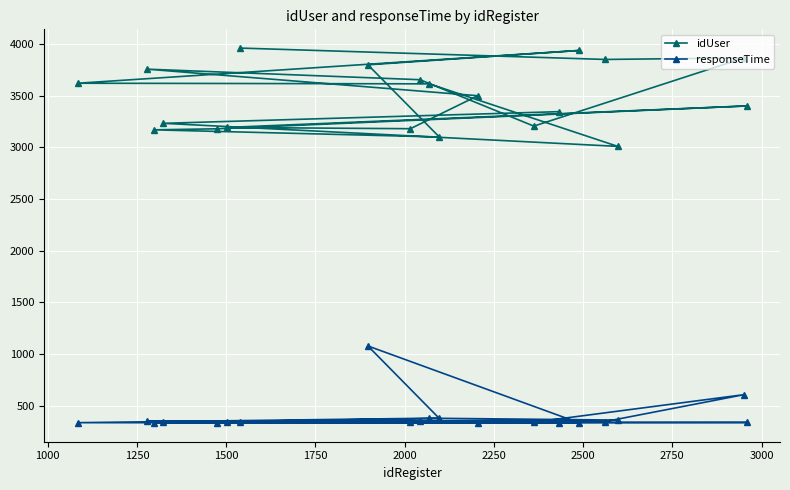

Which series has the largest total across all categories?

idUser